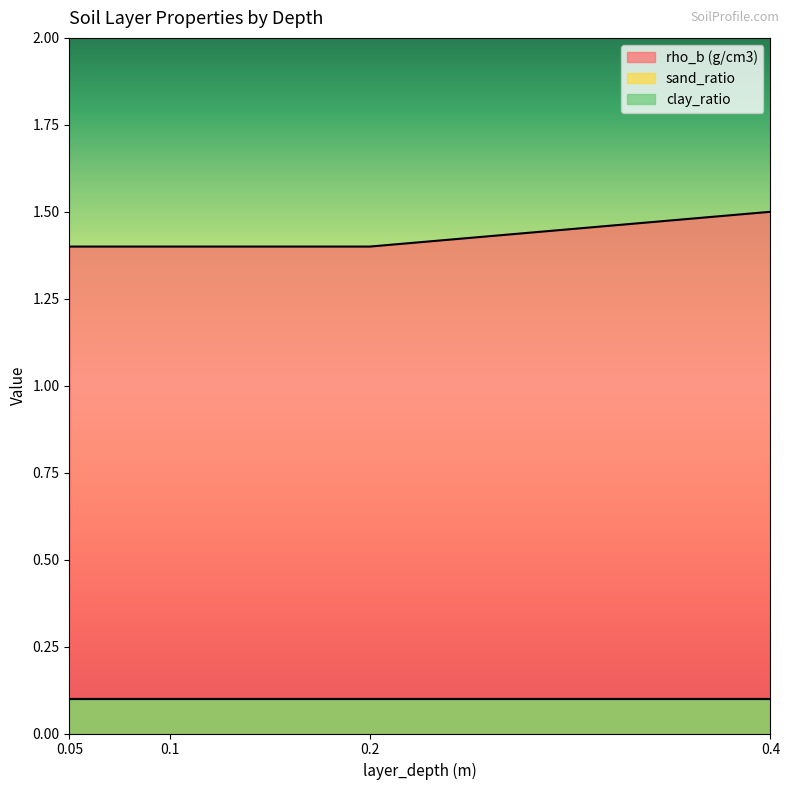

Which series has the largest total across all categories?

rho_b (g/cm3)